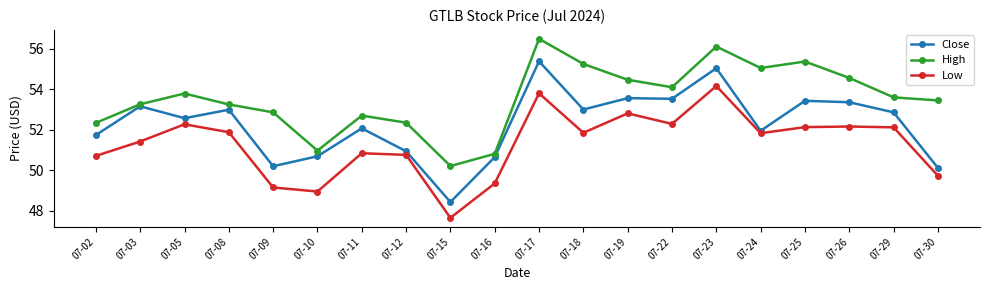

What are all the series names shown in the legend?

Close, High, Low